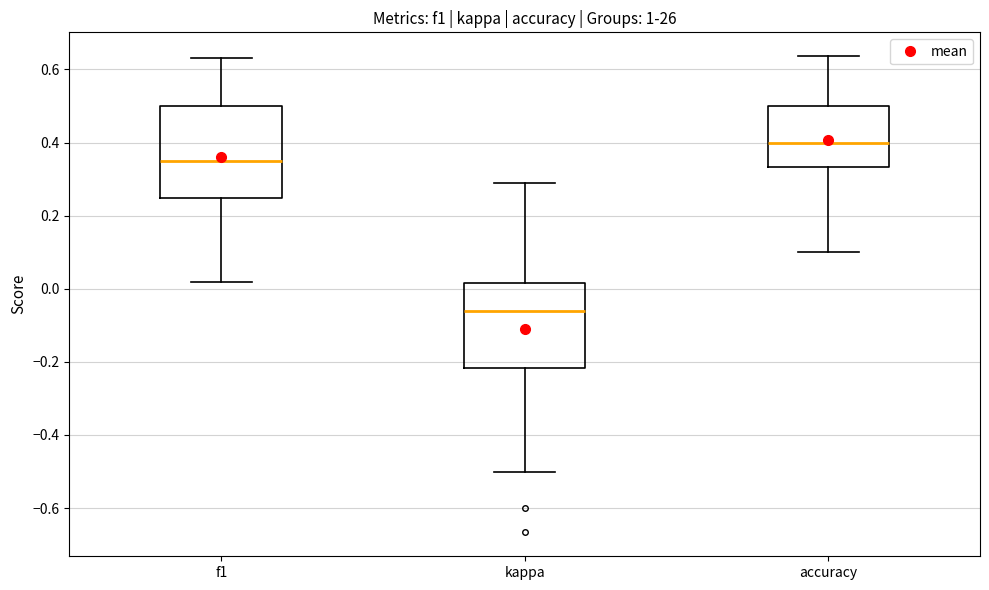

Where is the upper edge of the box for kappa on the y-axis? The values are not printed on the chart, so give them approximately, as read against the axis.

0.02